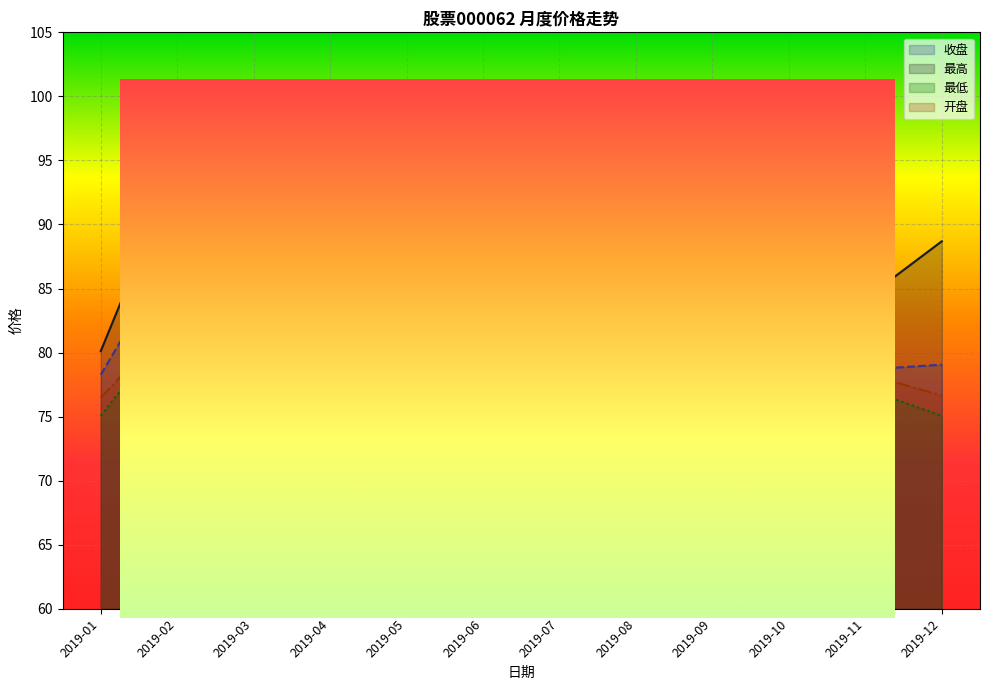

True or false: 最高 and 开盘 cross at least once.

False